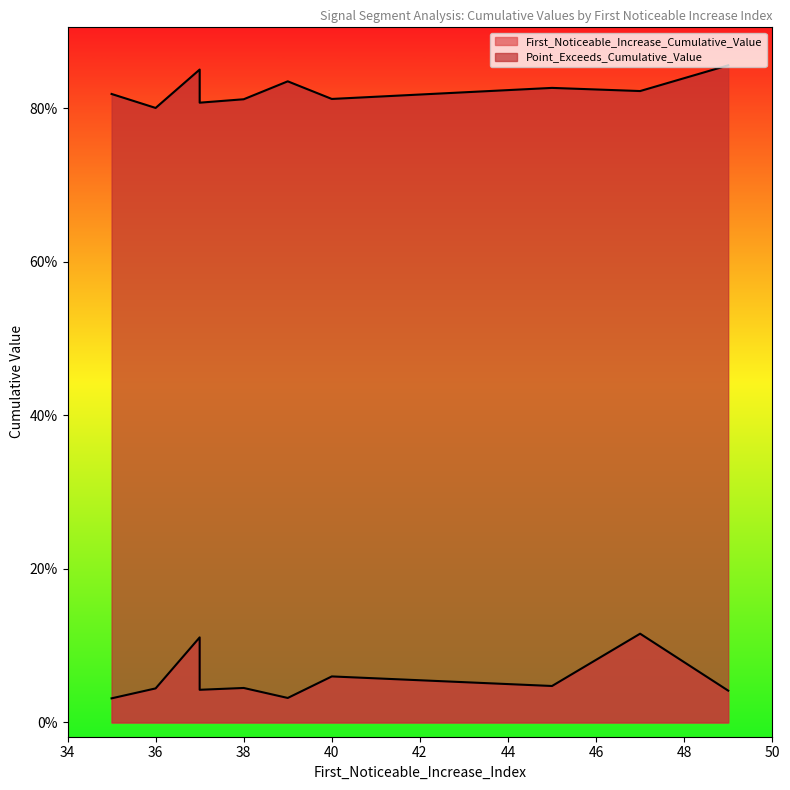

True or false: Point_Exceeds_Cumulative_Value has a value of 1.5 at 37.

False